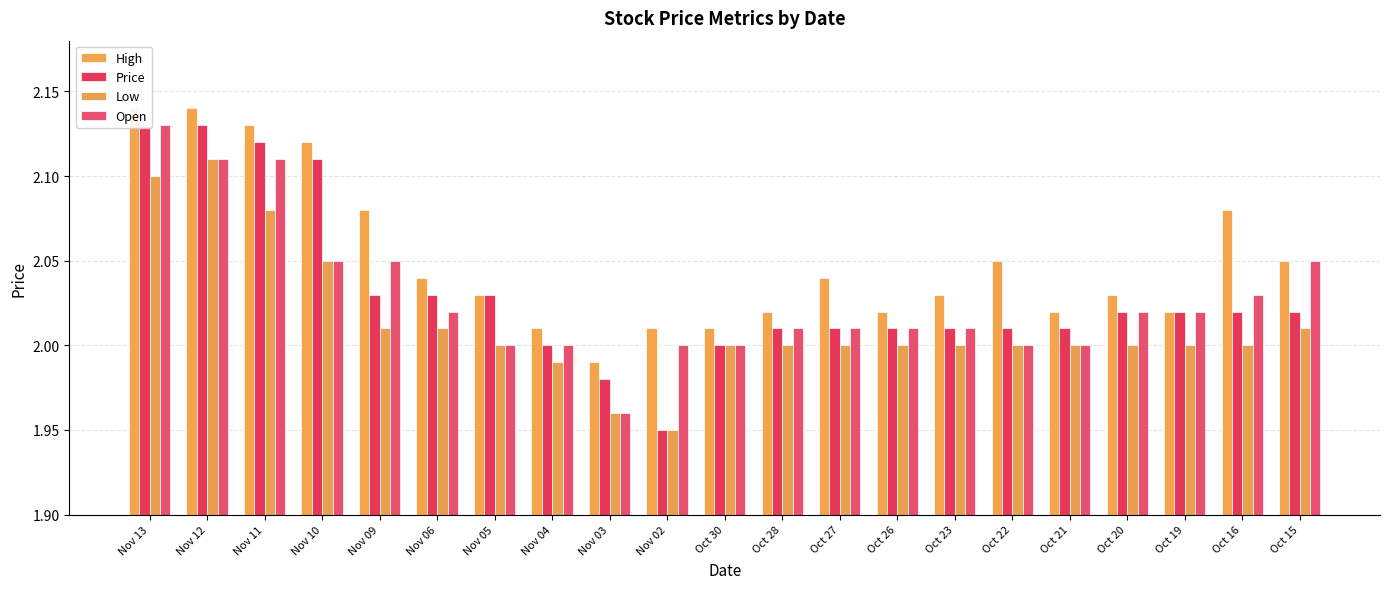

True or false: Price has a value of 2.0 at Oct 27.

True